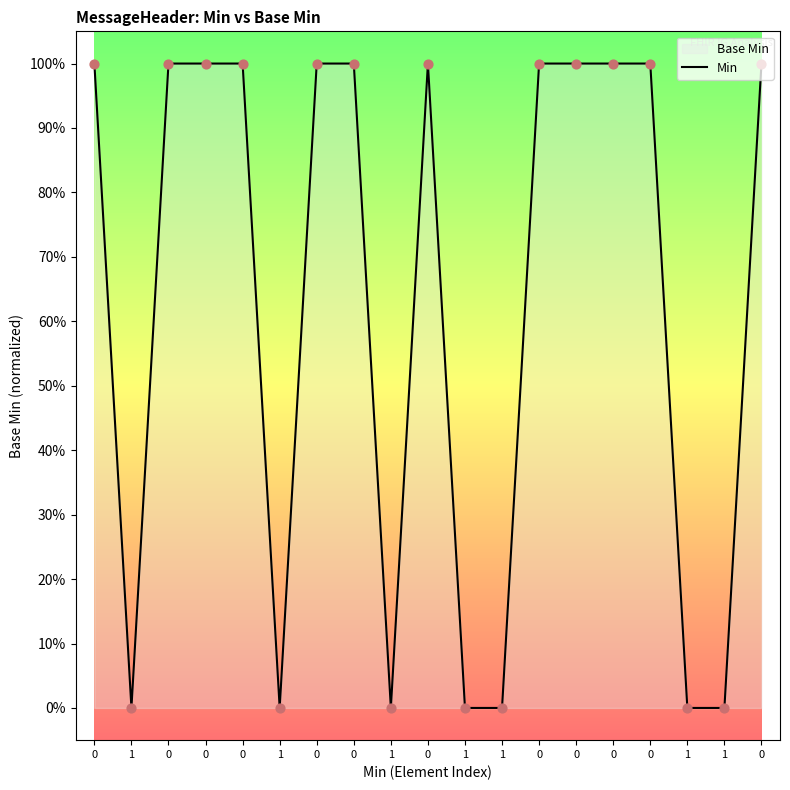

What is the change in value from 0 to 1?

-1